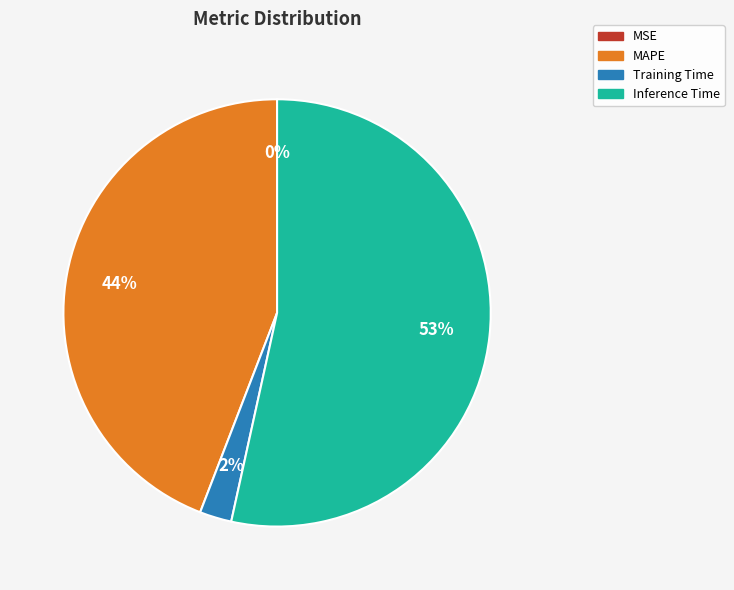

To the nearest percent, what is the average slice percentage?

25%